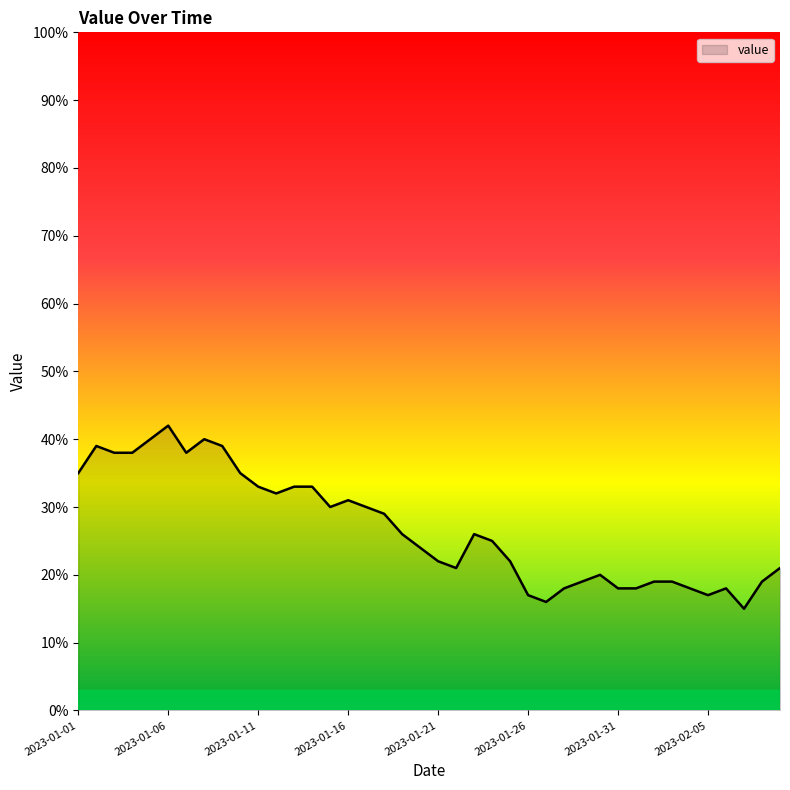

What is the minimum value shown in the chart?

15